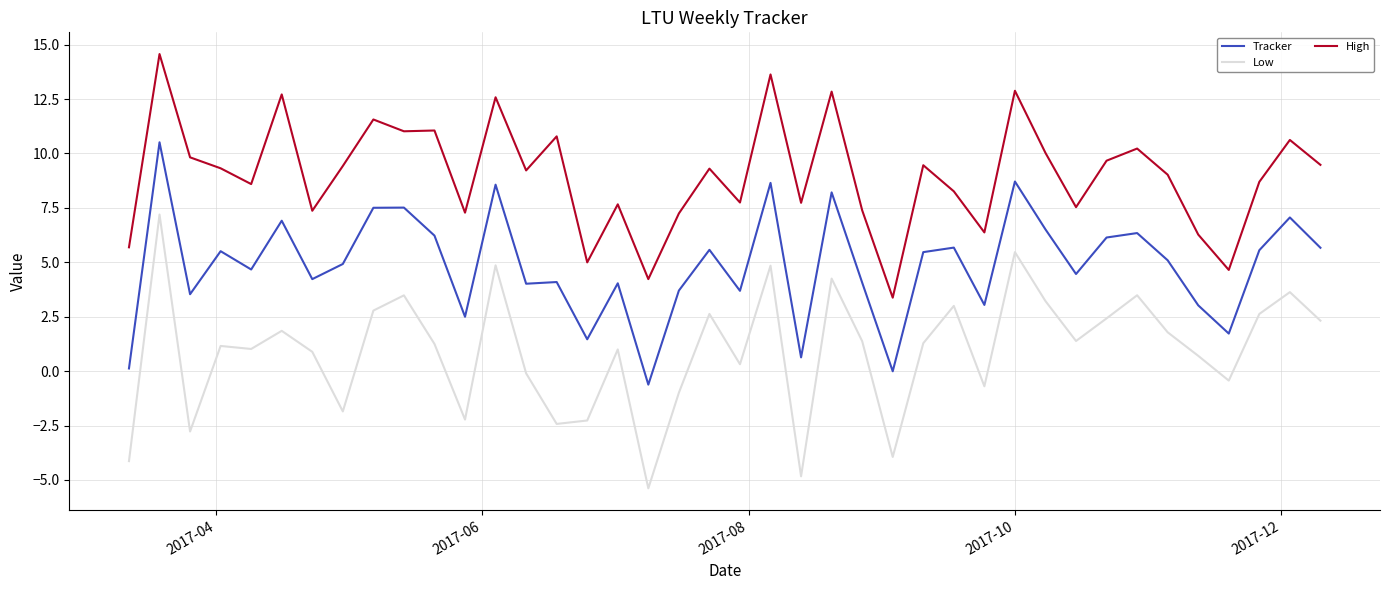

Rank the series by their maximum value, from lowest to highest.

Low, Tracker, High